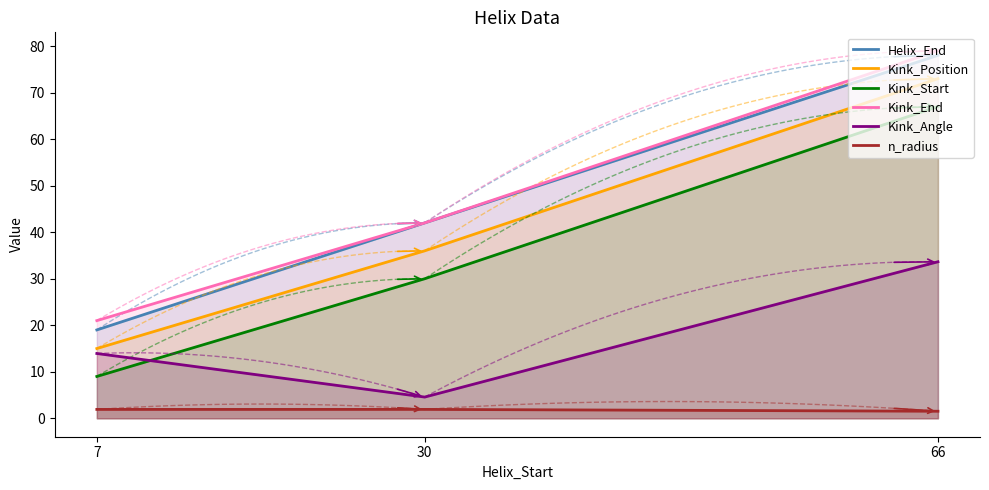

Count the number of categories in the chart.

3